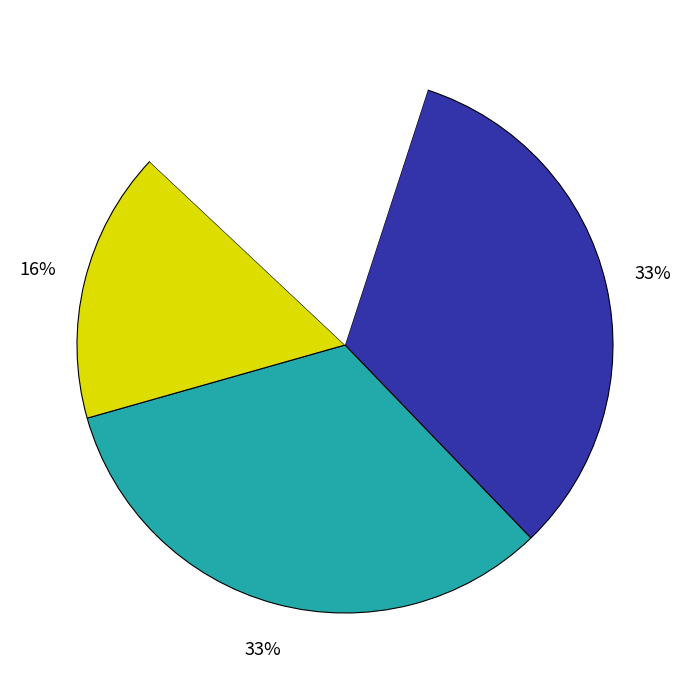

Is there a majority slice in this chart?

No